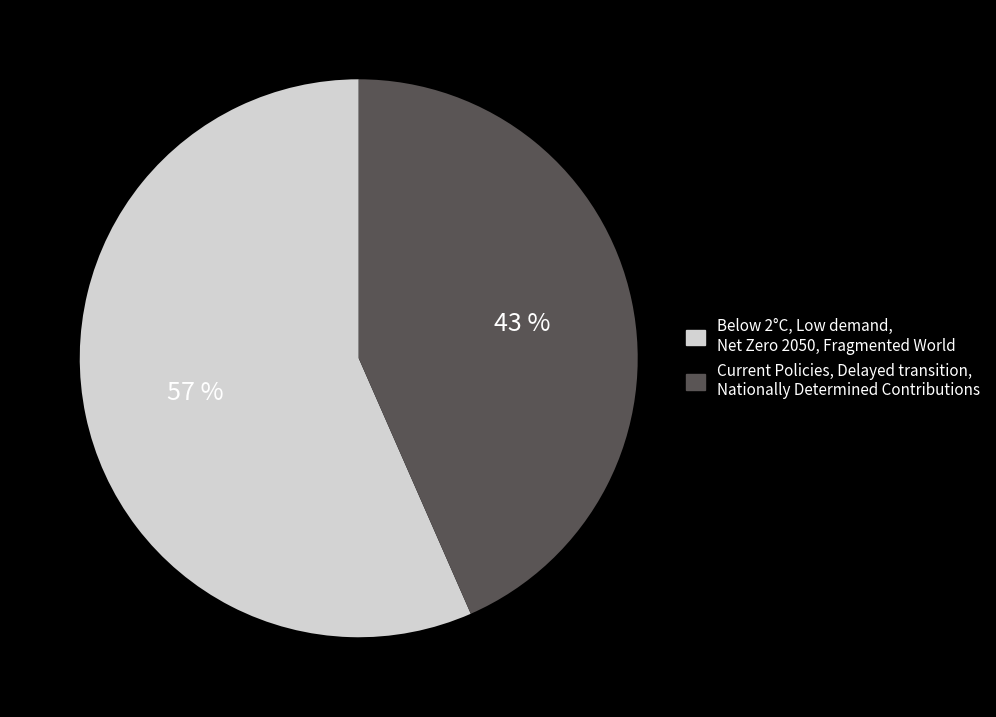

To the nearest percent, what is the average slice percentage?

50%